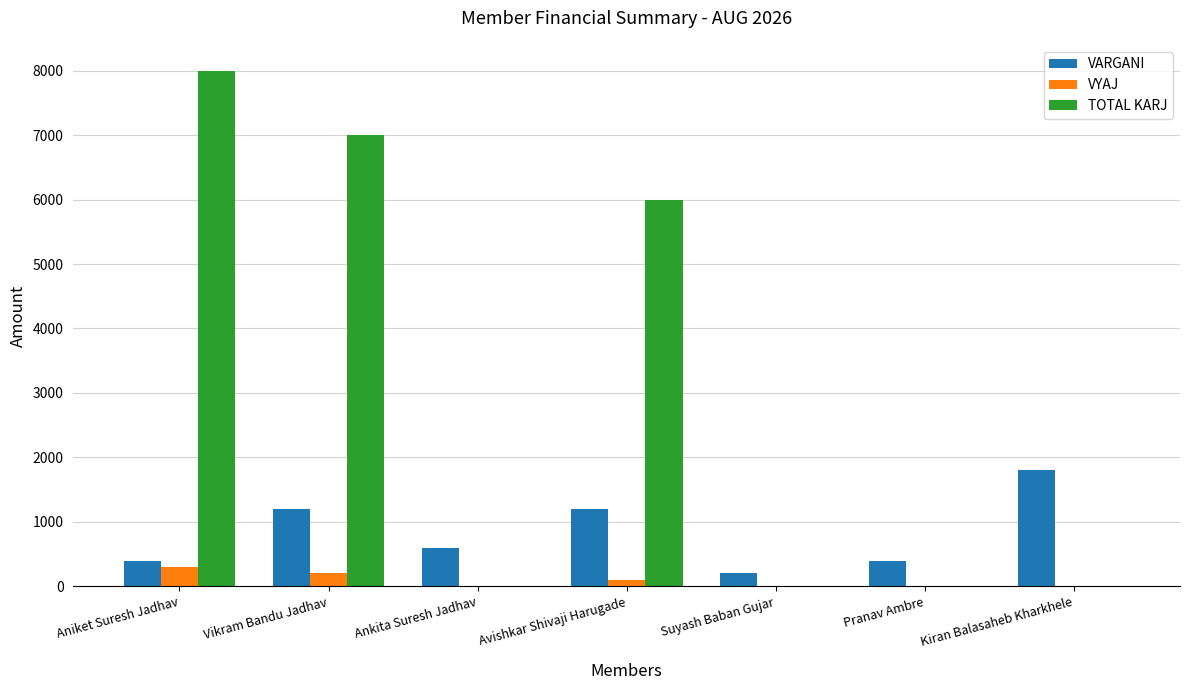

What is the sum of the VYAJ values at Aniket Suresh Jadhav and Kiran Balasaheb Kharkhele?

300